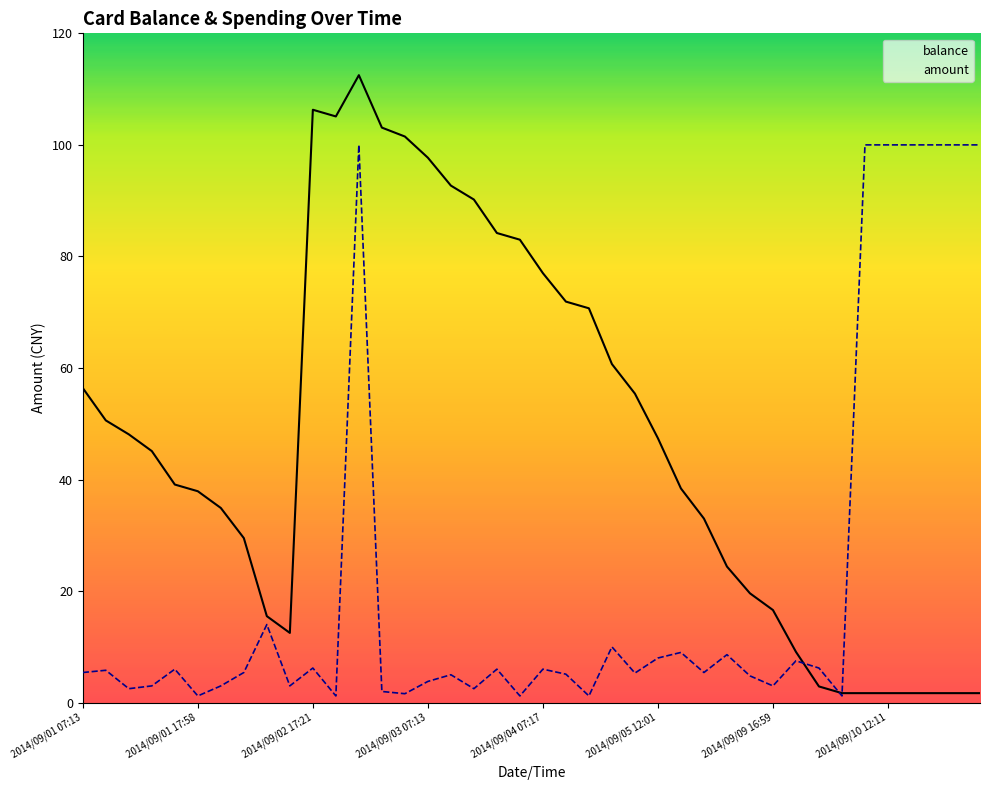

How many values in the balance series are below 45?

20